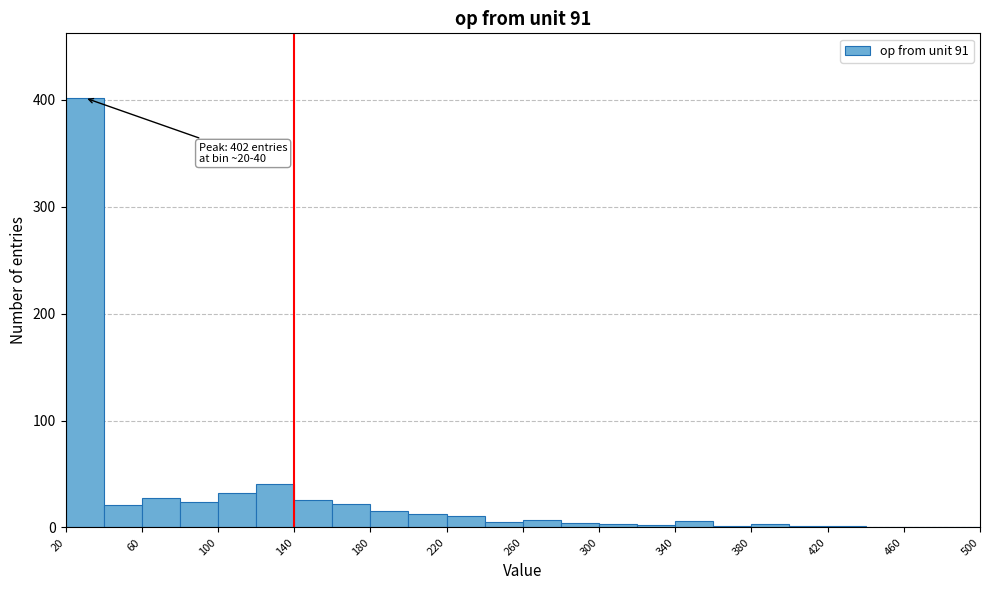

Over which range of the x-axis is the bar tallest?

20 to 40